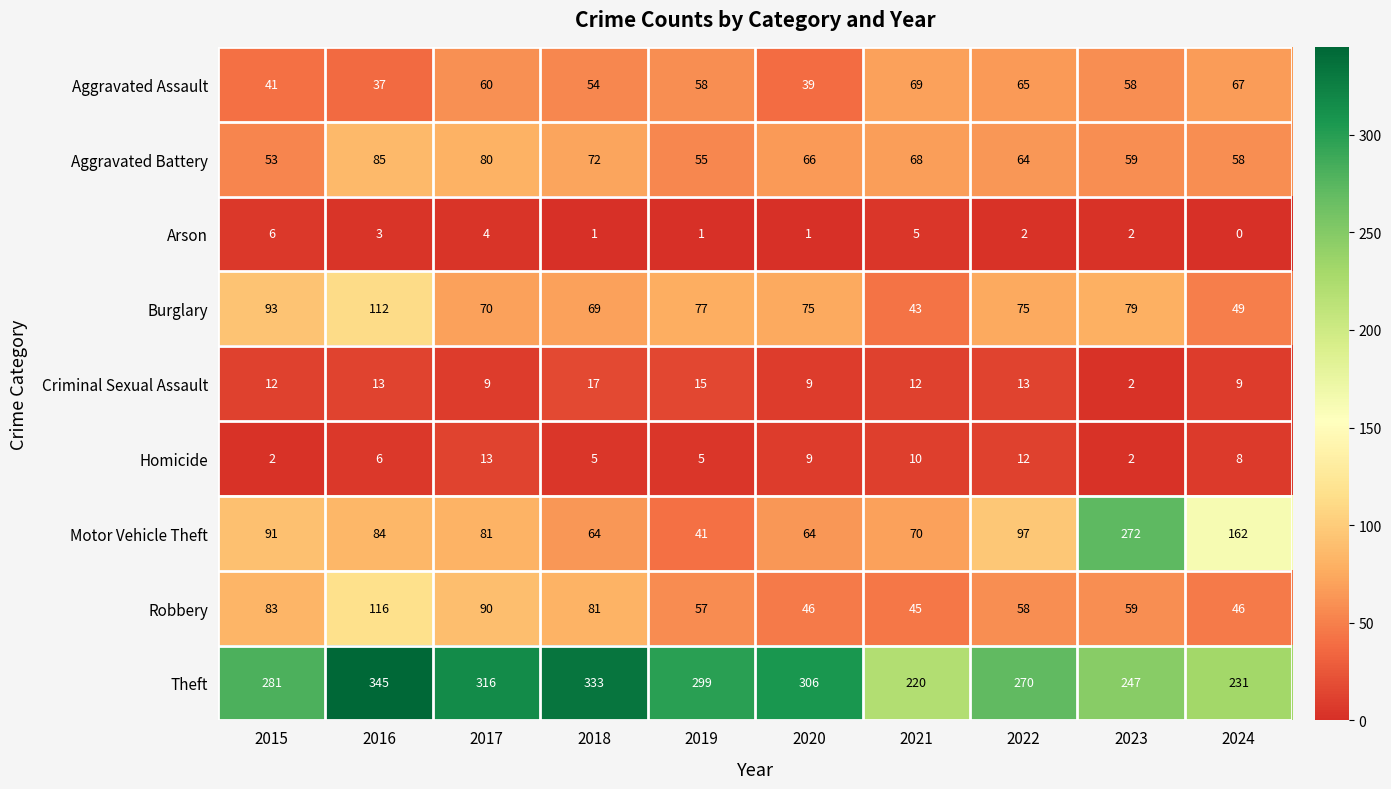

What is the difference between the highest and lowest values at 2023?

270